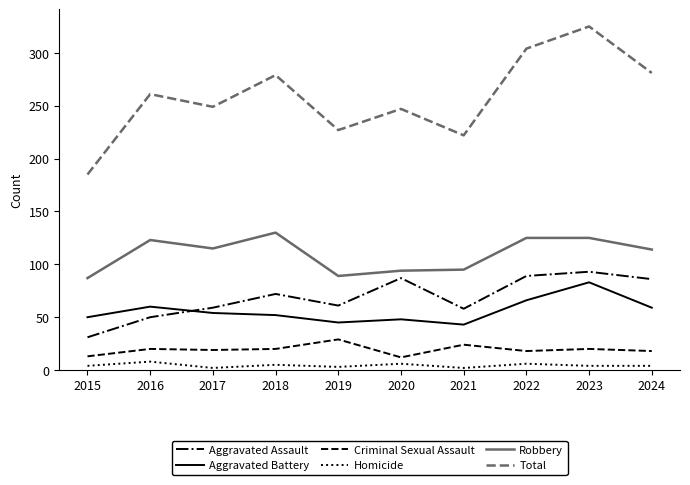

True or false: Robbery and Homicide intersect in this chart.

False